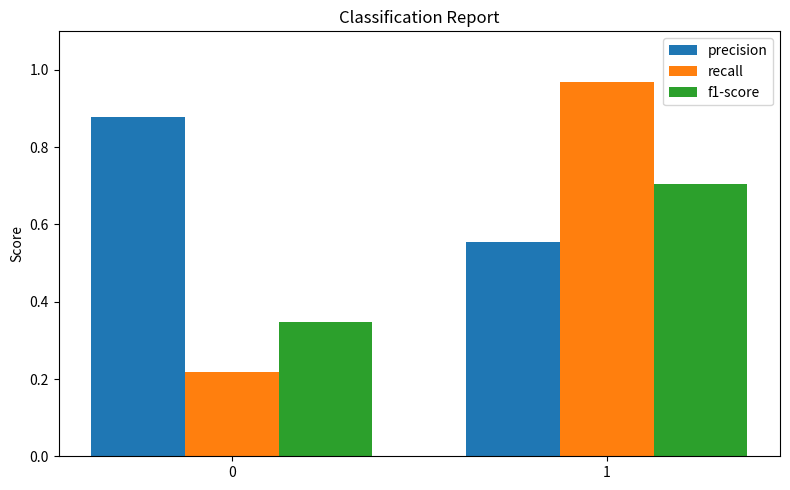

What is the difference between the highest and lowest values at 0?

0.7